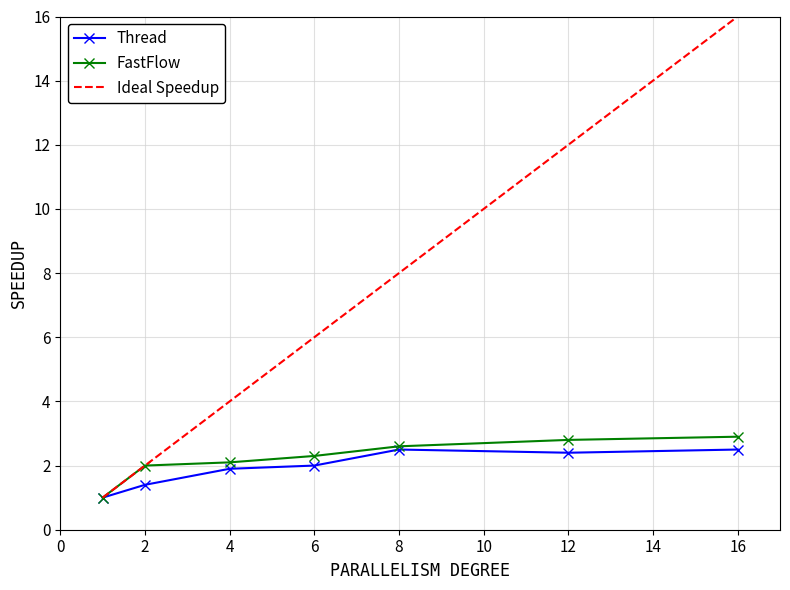

What is the difference between the maximum and minimum values in the Ideal Speedup series?

15.0